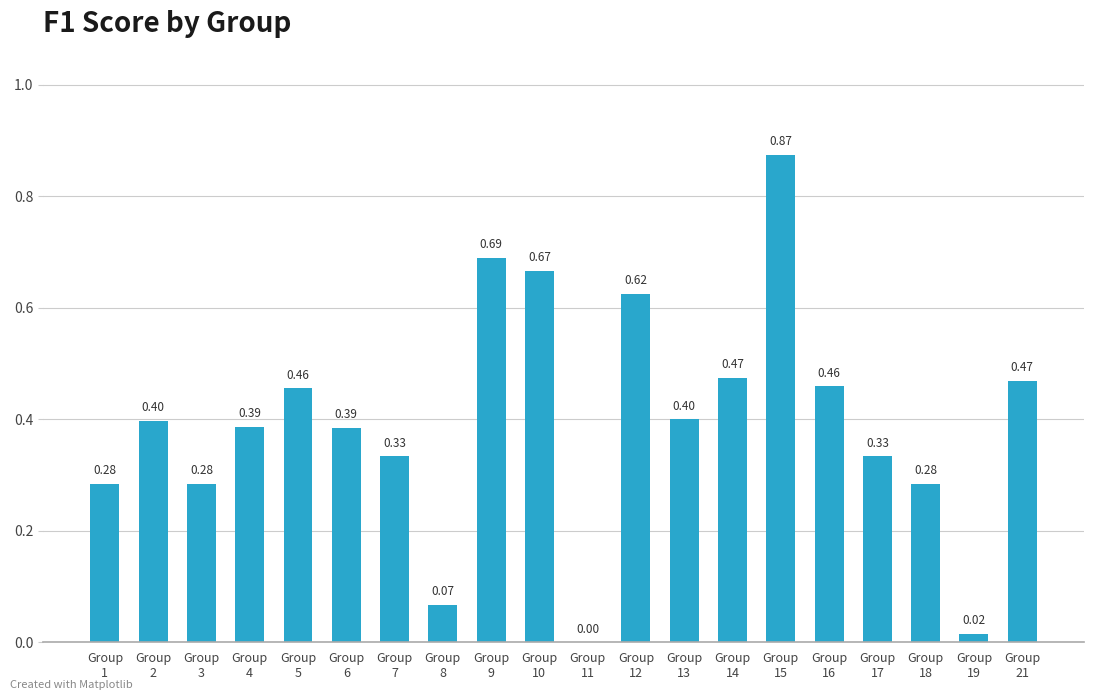

What is the sum of all values?

7.9